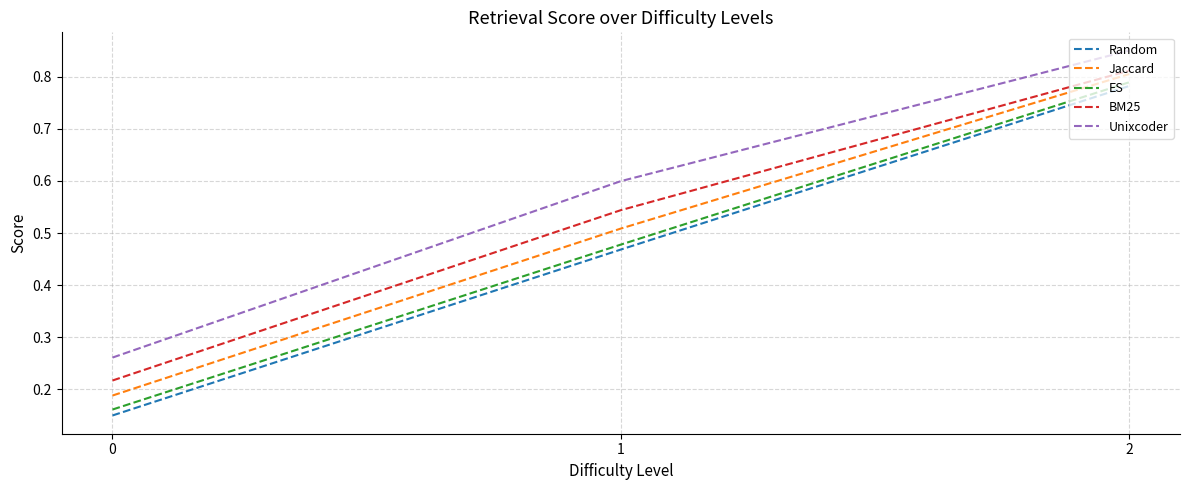

List the labels in order of Jaccard value, largest first.

2, 1, 0